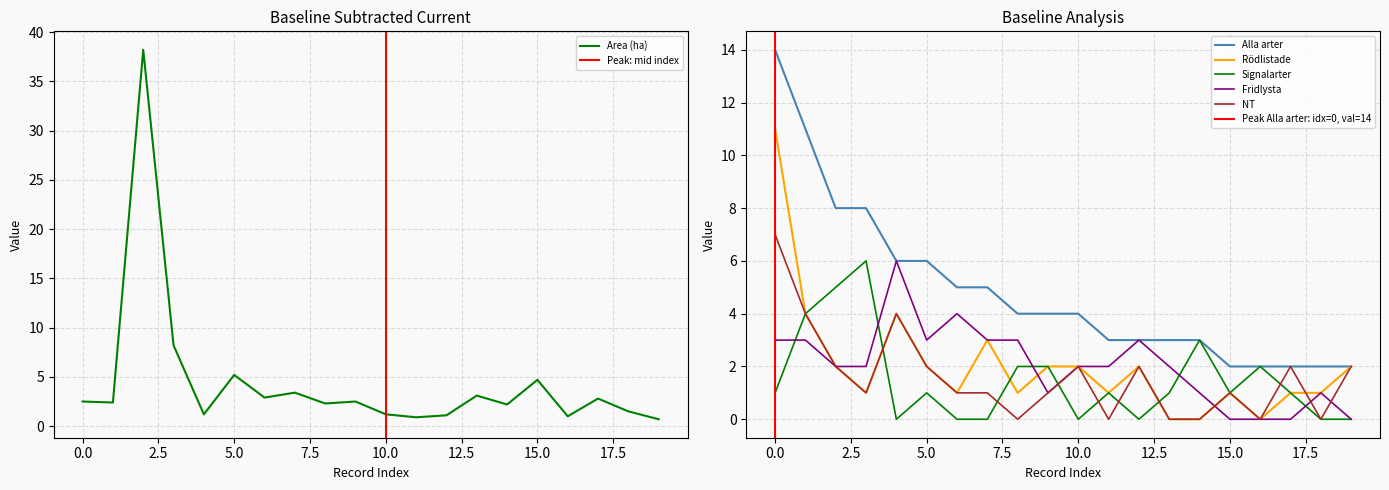

After their last crossing, which series has the higher values: Rödlistade or Fridlysta?

Rödlistade